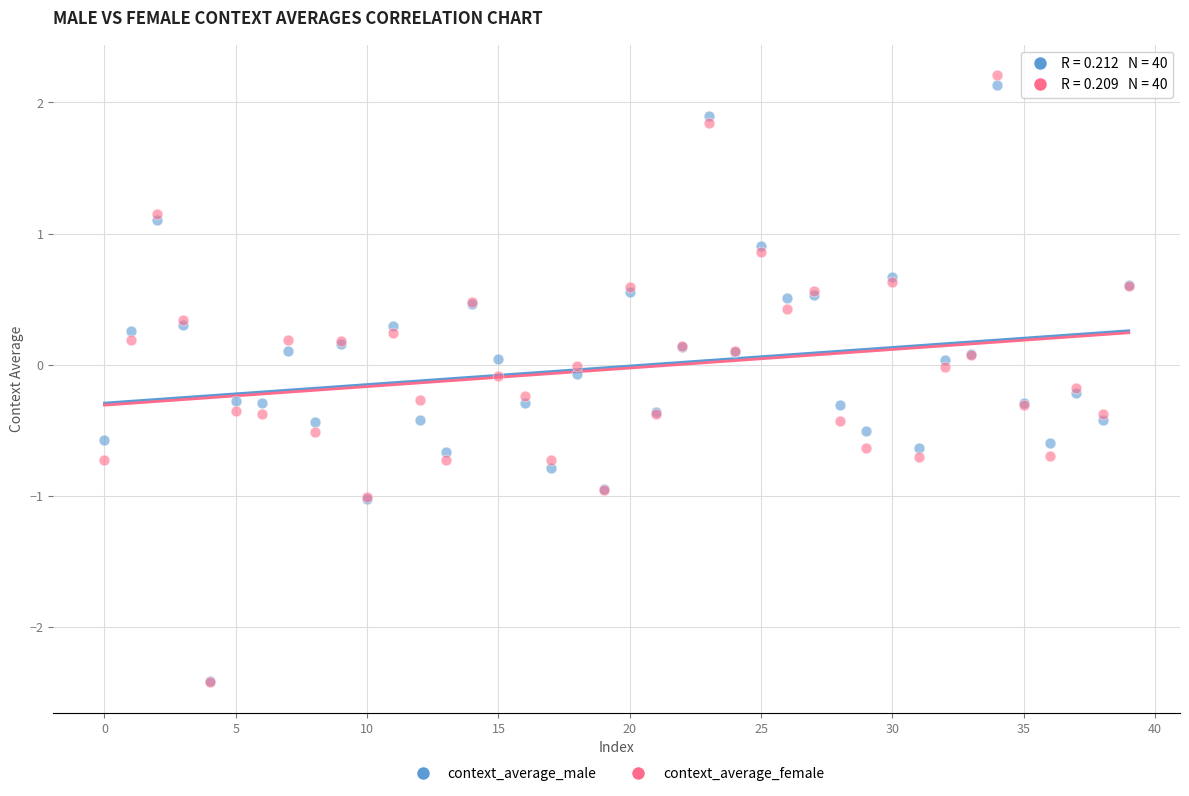

Which series reaches the maximum Y coordinate?

context_average_female